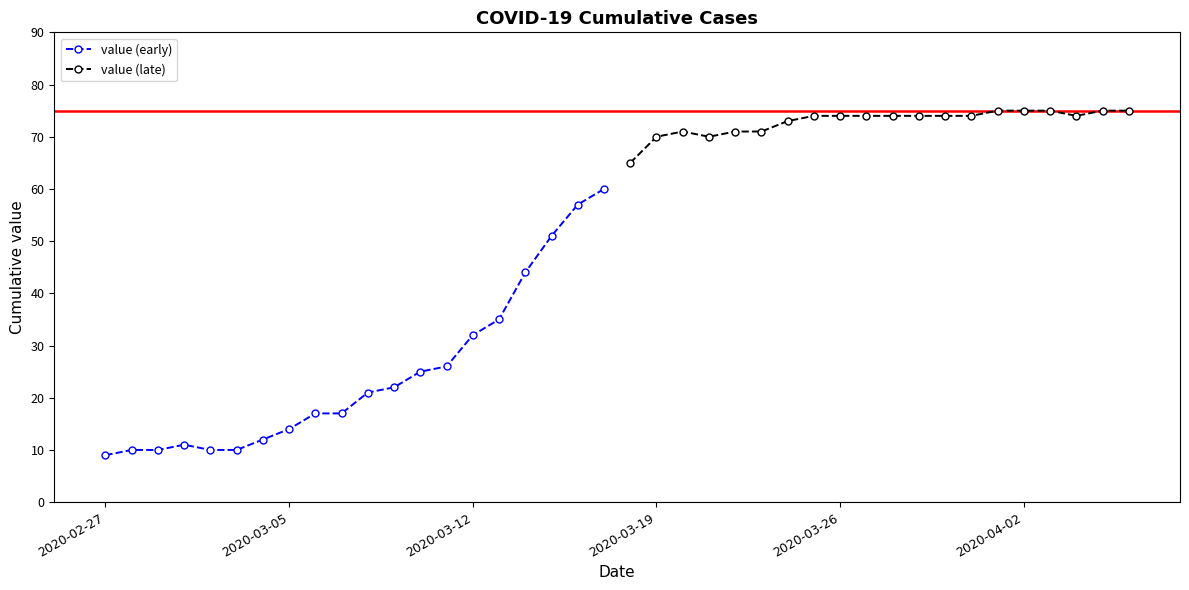

True or false: value (early) has more than 2 points higher than both neighbors.

False